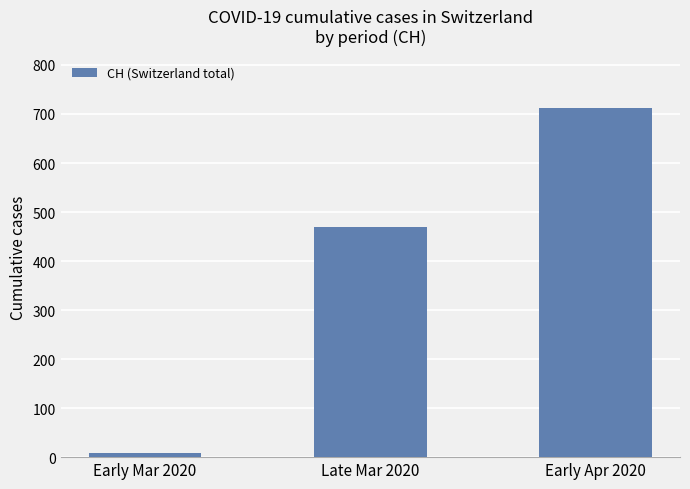

The value at Late Mar 2020 is 470. True or false?

True